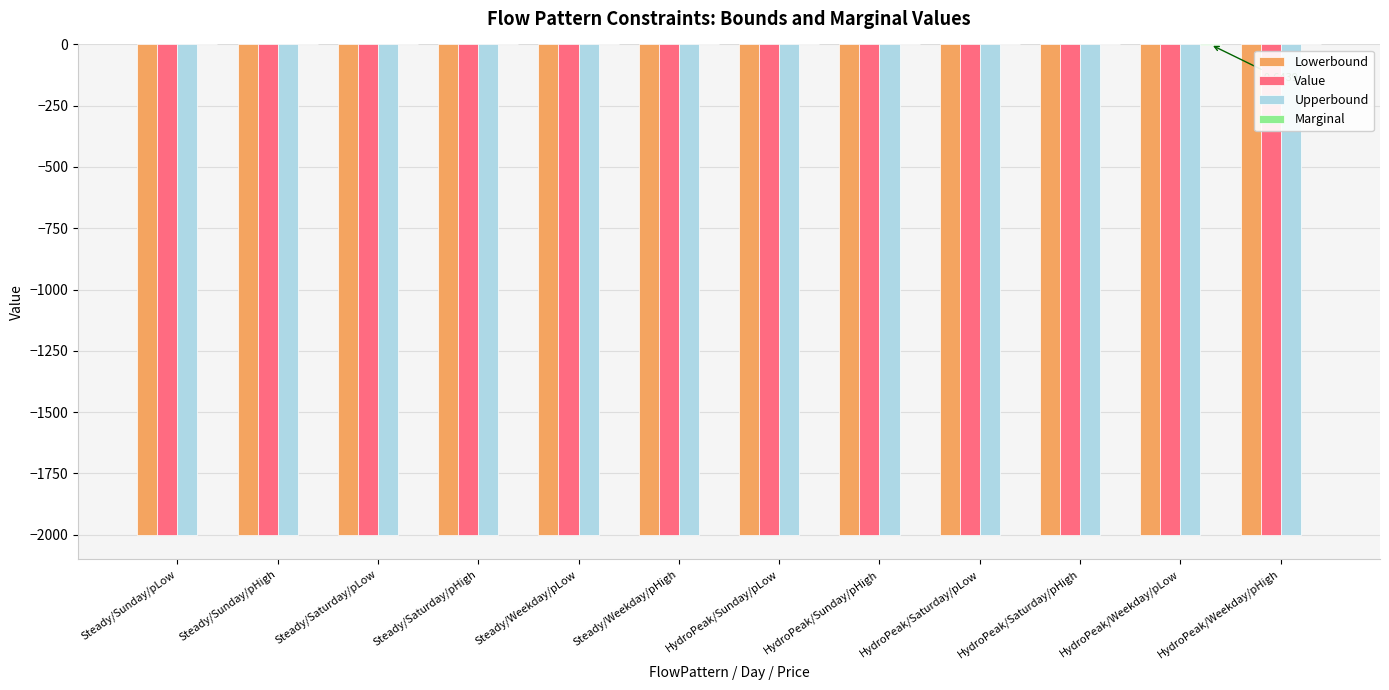

The Upperbound series shows -2000.0 at HydroPeak/Sunday/pHigh. True or false?

True